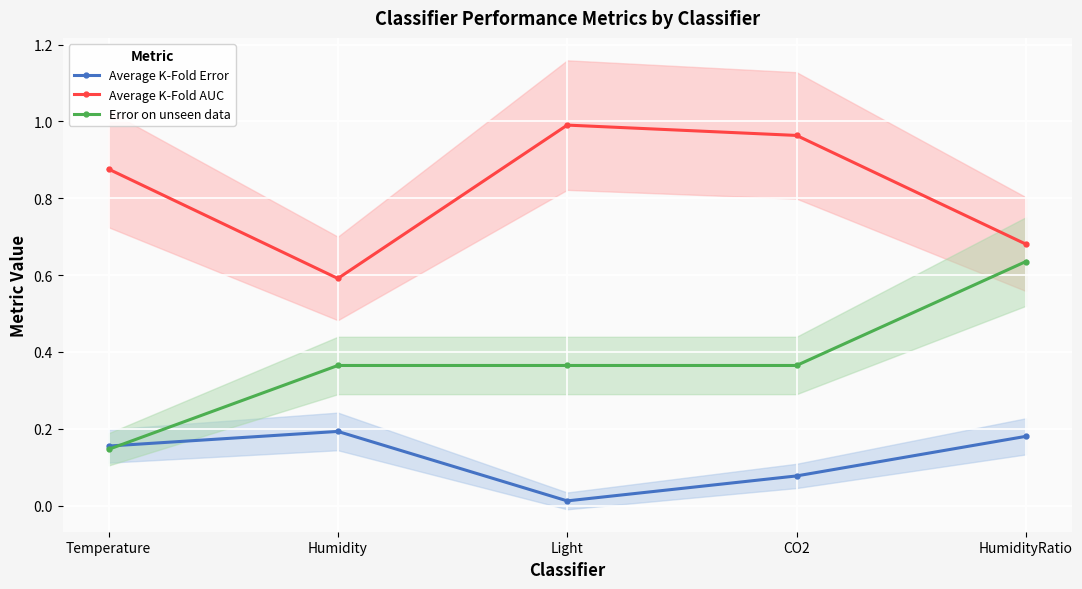

What is the sum of the Error on unseen data values at Light and CO2?

0.7